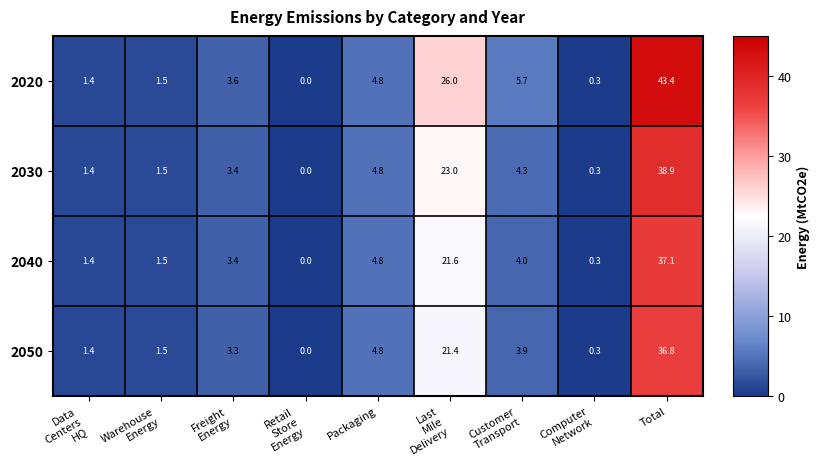

What is the total value across all series at Warehouse
Energy?

6.0